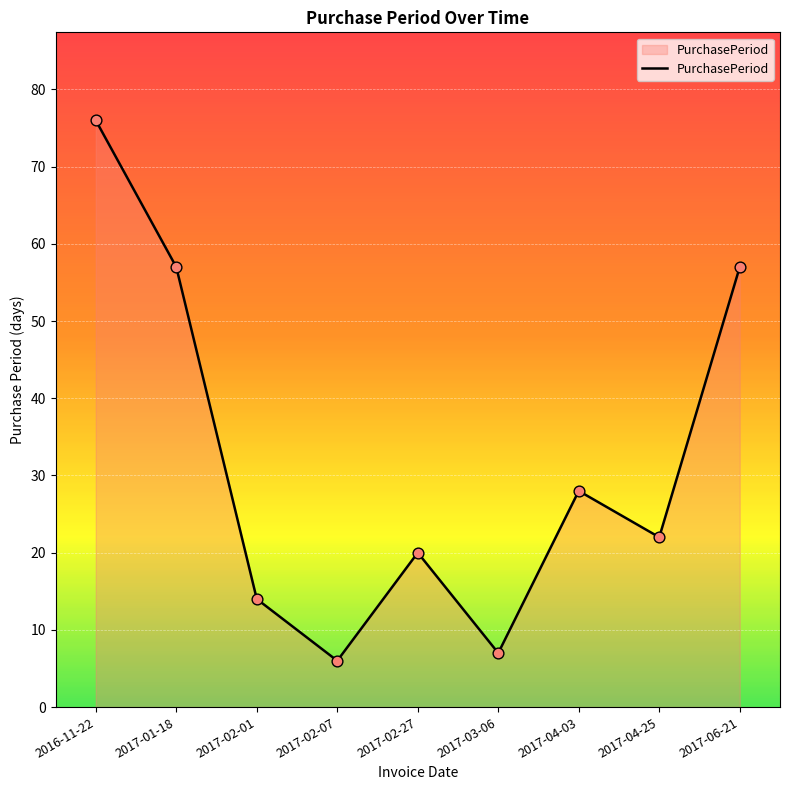

What is the ratio of the value at 2017-02-01 to the value at 2017-04-25?

0.6